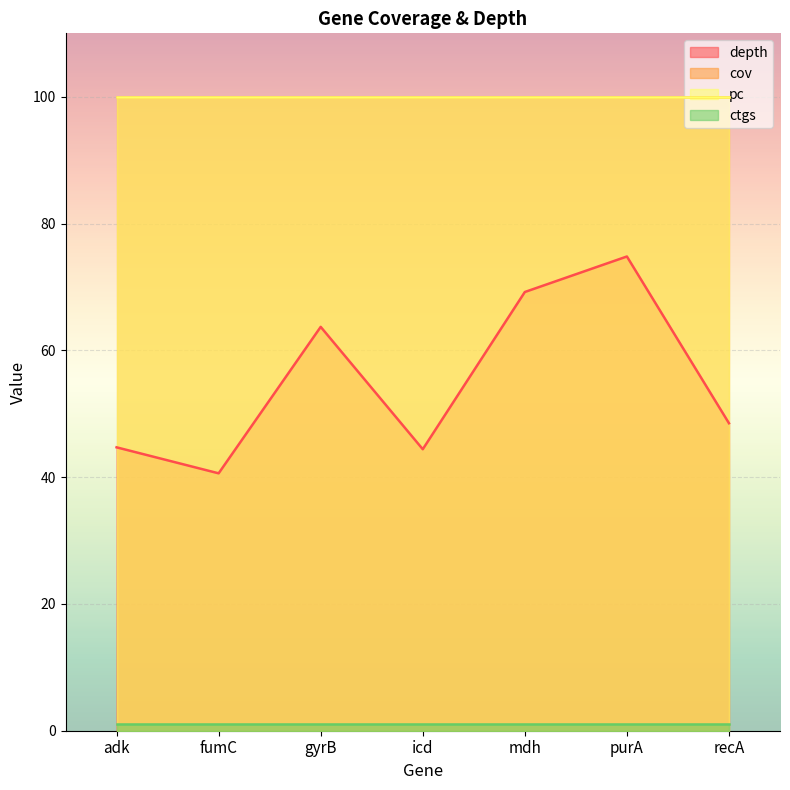

The value of pc at mdh is 100.0. True or false?

True